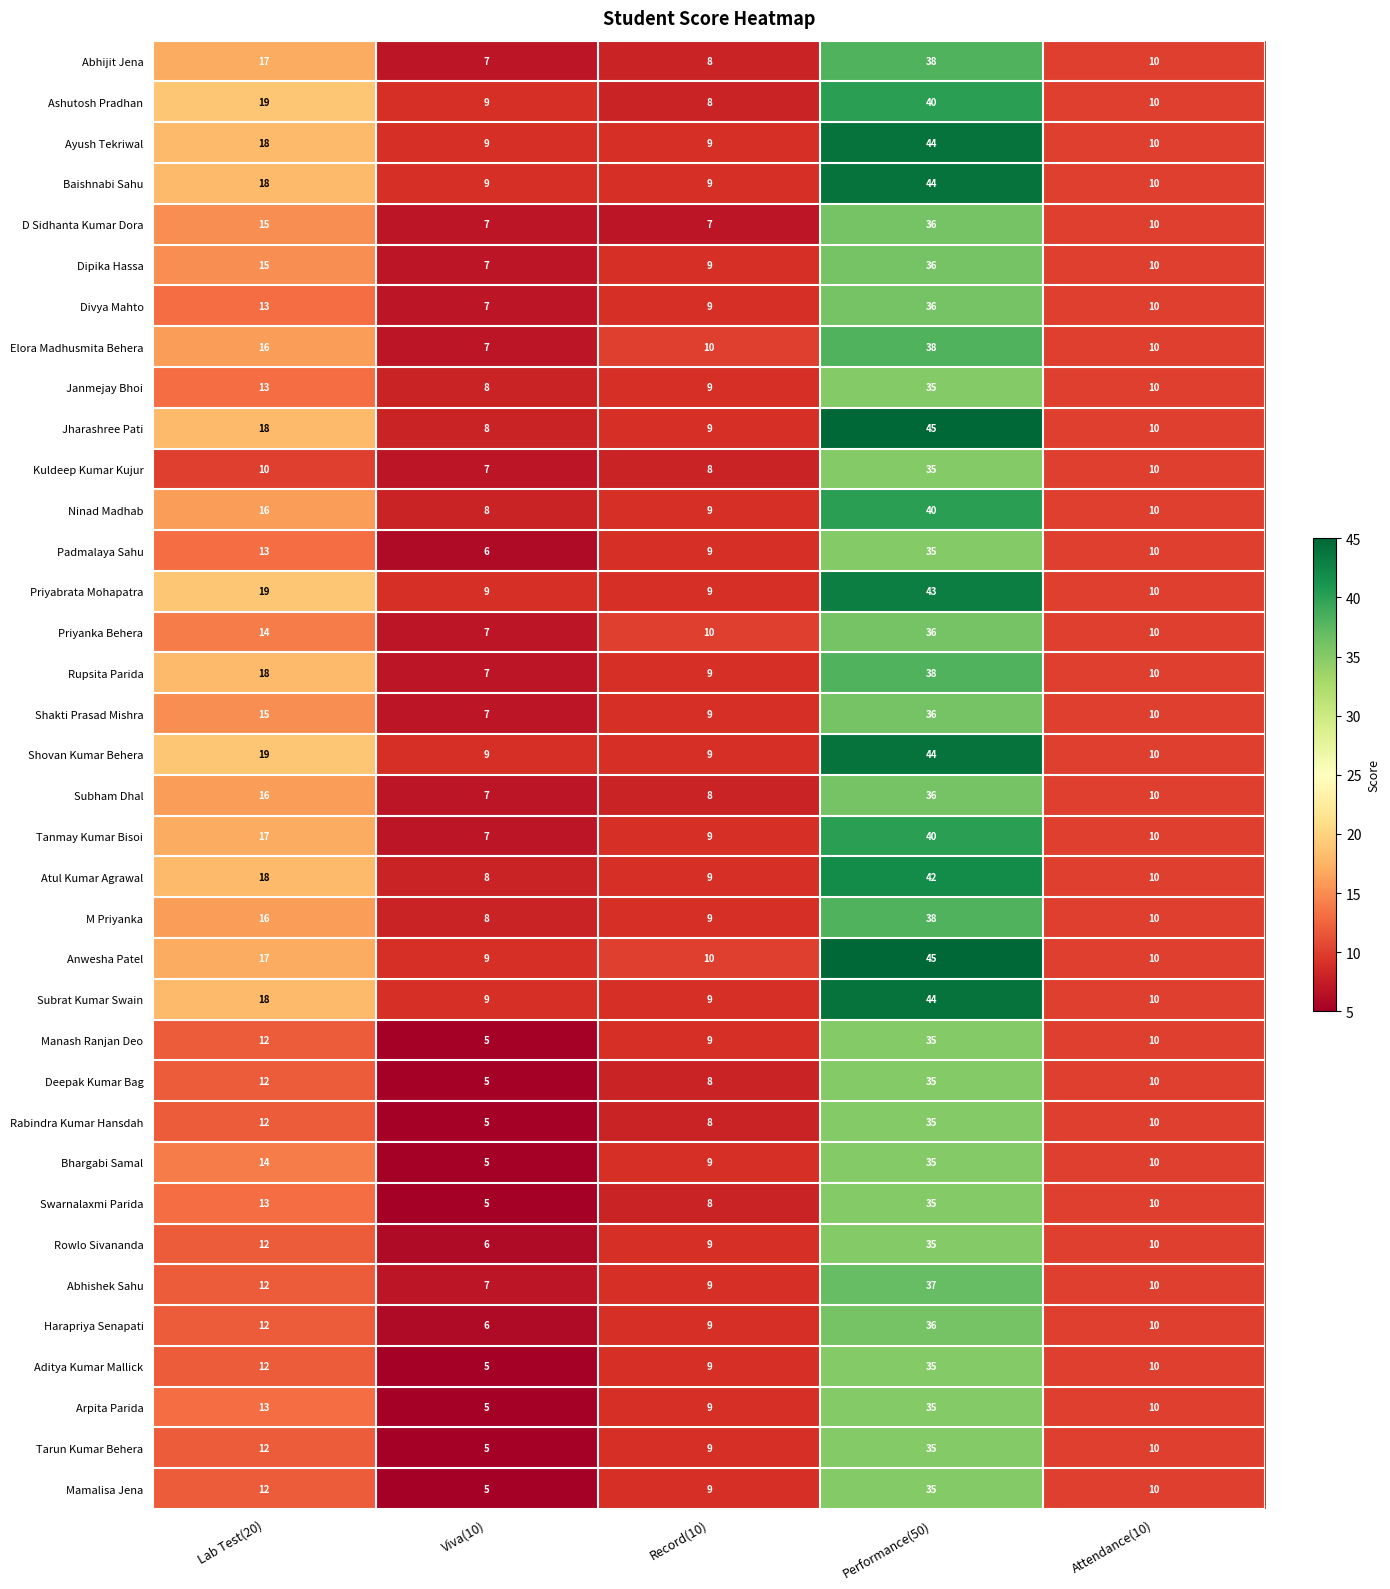

What is the smallest value displayed?

5